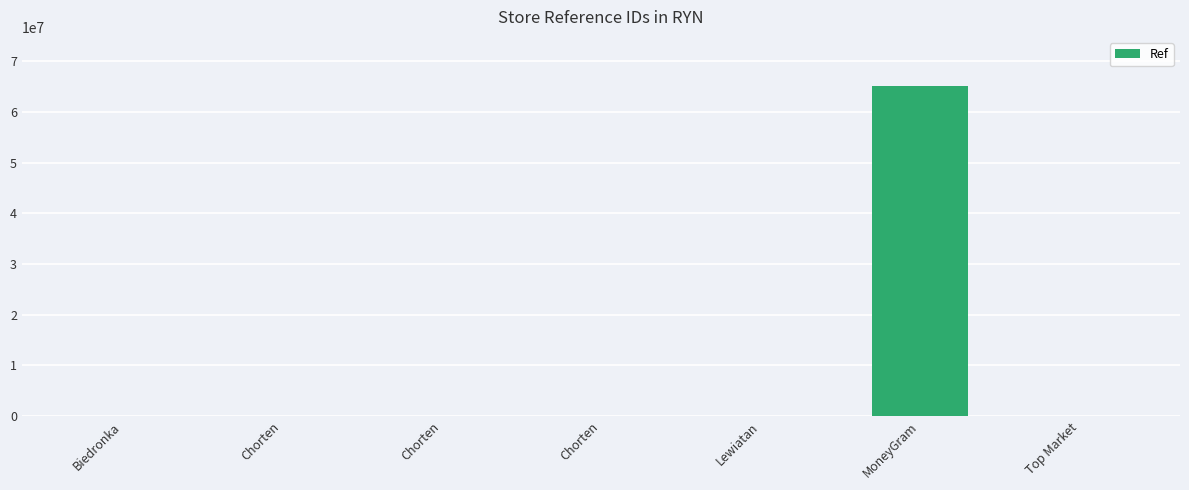

Count the number of data series in this chart.

1